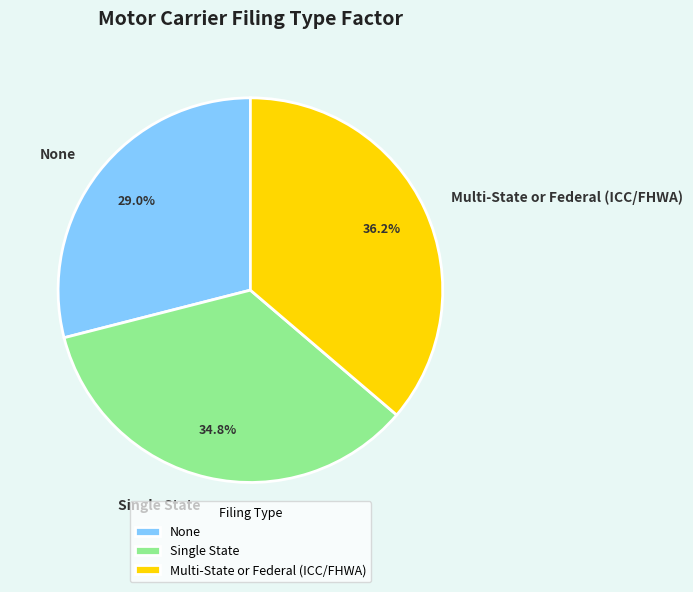

Is it true that Multi-State or Federal (ICC/FHWA) is 36% of the pie?

True